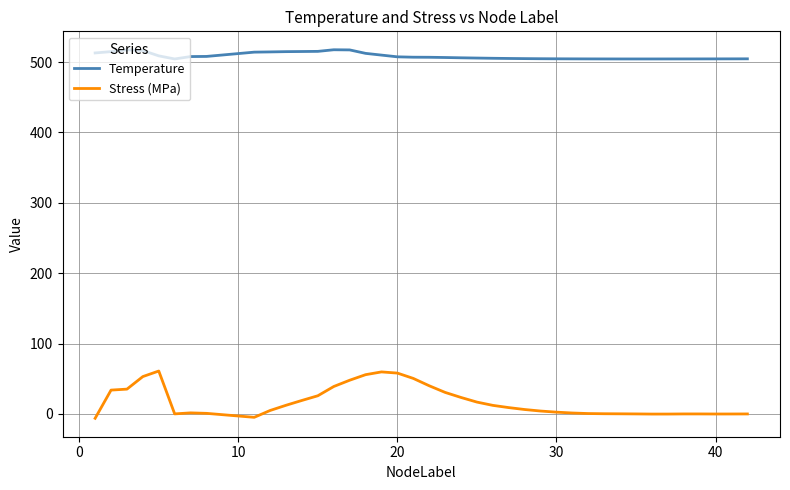

Which series has the largest total across all categories?

Temperature